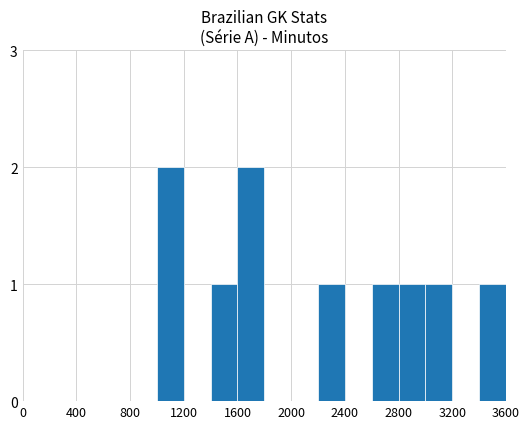

What is the sum of all values?

10